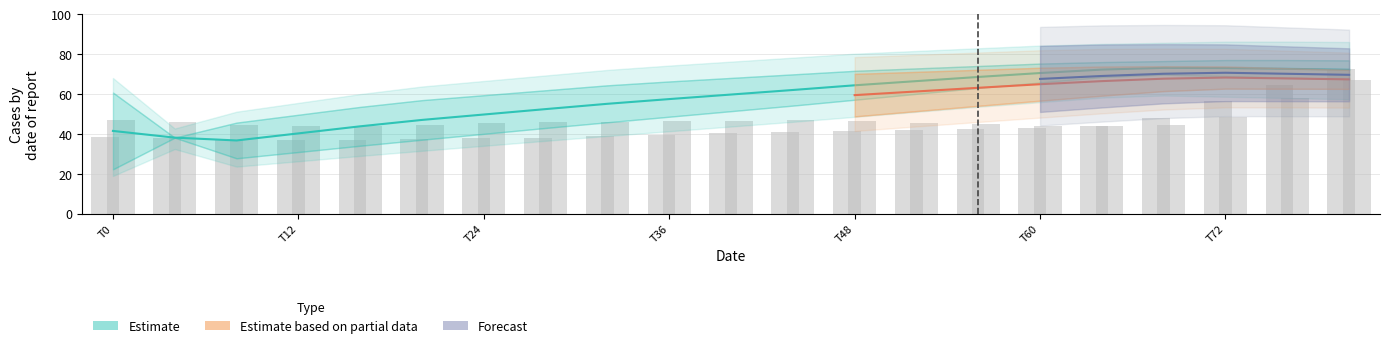

The value of row2_col1 at 44 is 46.3. True or false?

True